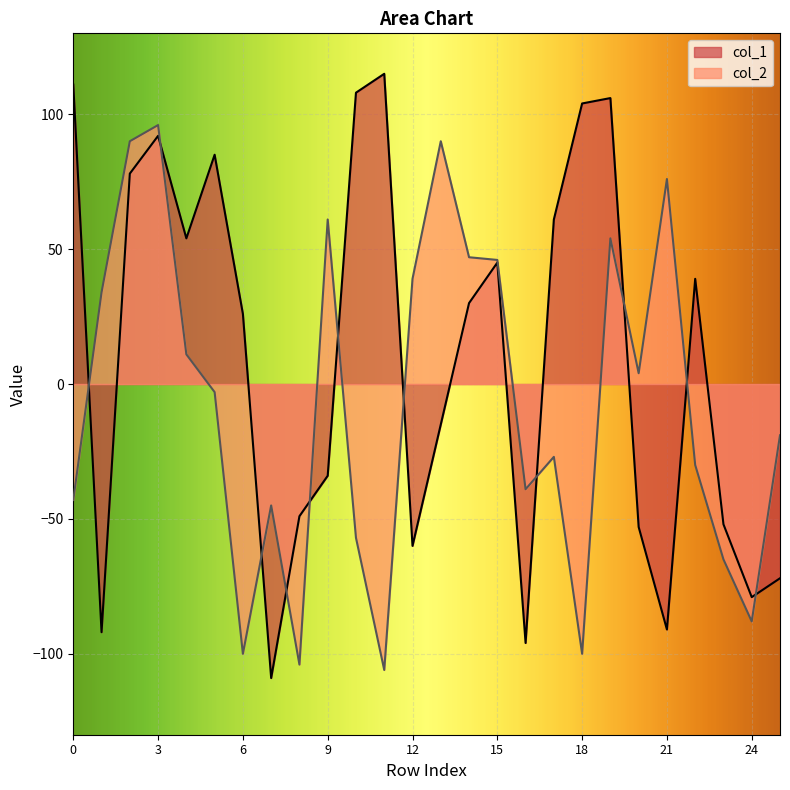

What is the value of the col_1 point at the 7th from the left?

26